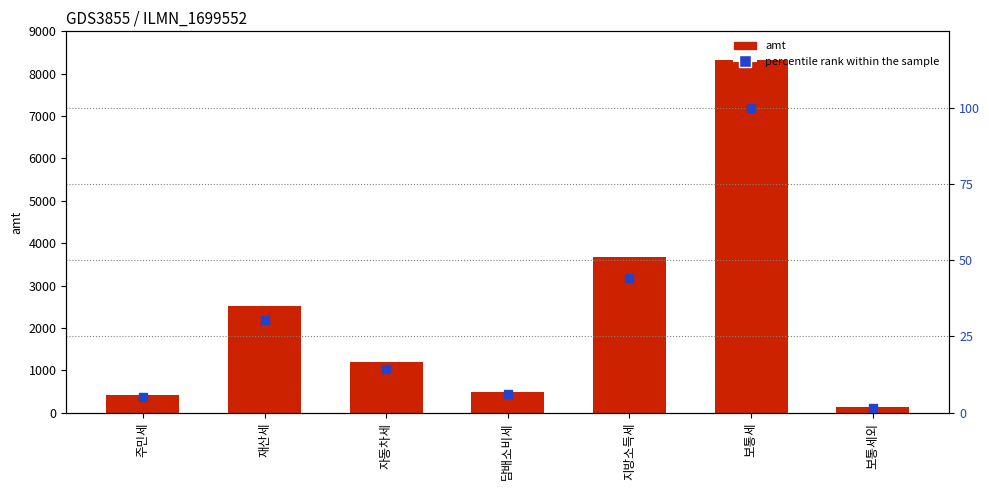

At which category is the sum across all series the highest?

보통세